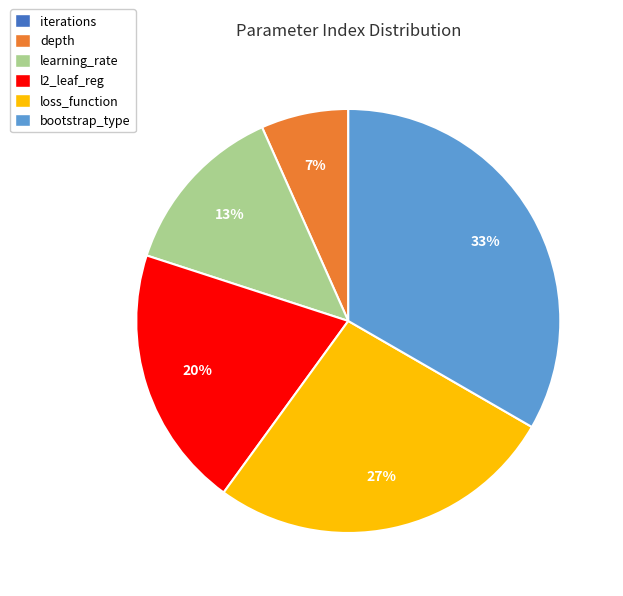

Is there any slice that represents more than half of the pie?

No